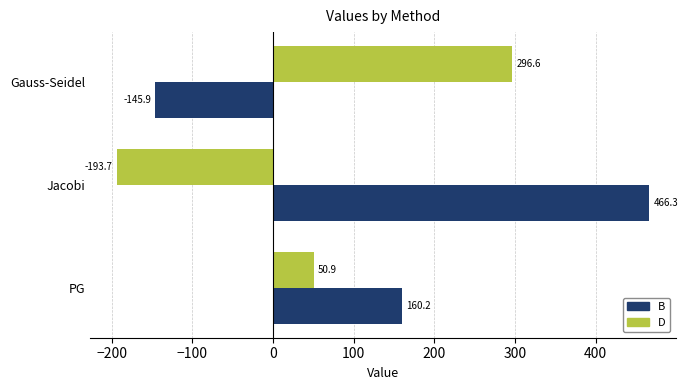

At which category is the sum across all series the highest?

Jacobi